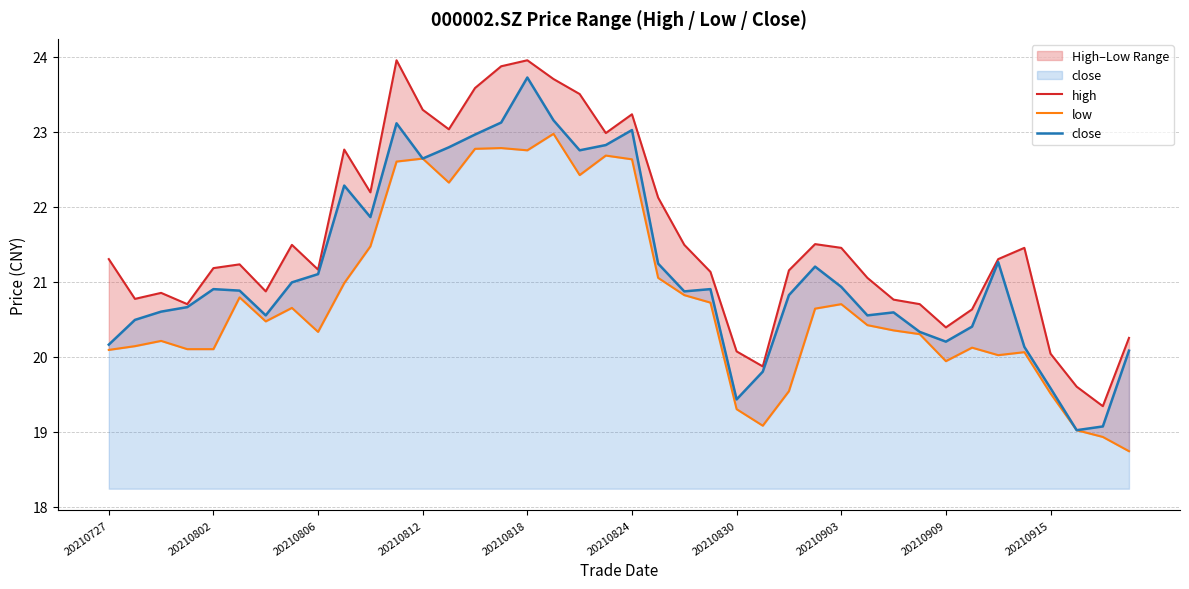

What is the sum of all high values?

863.9